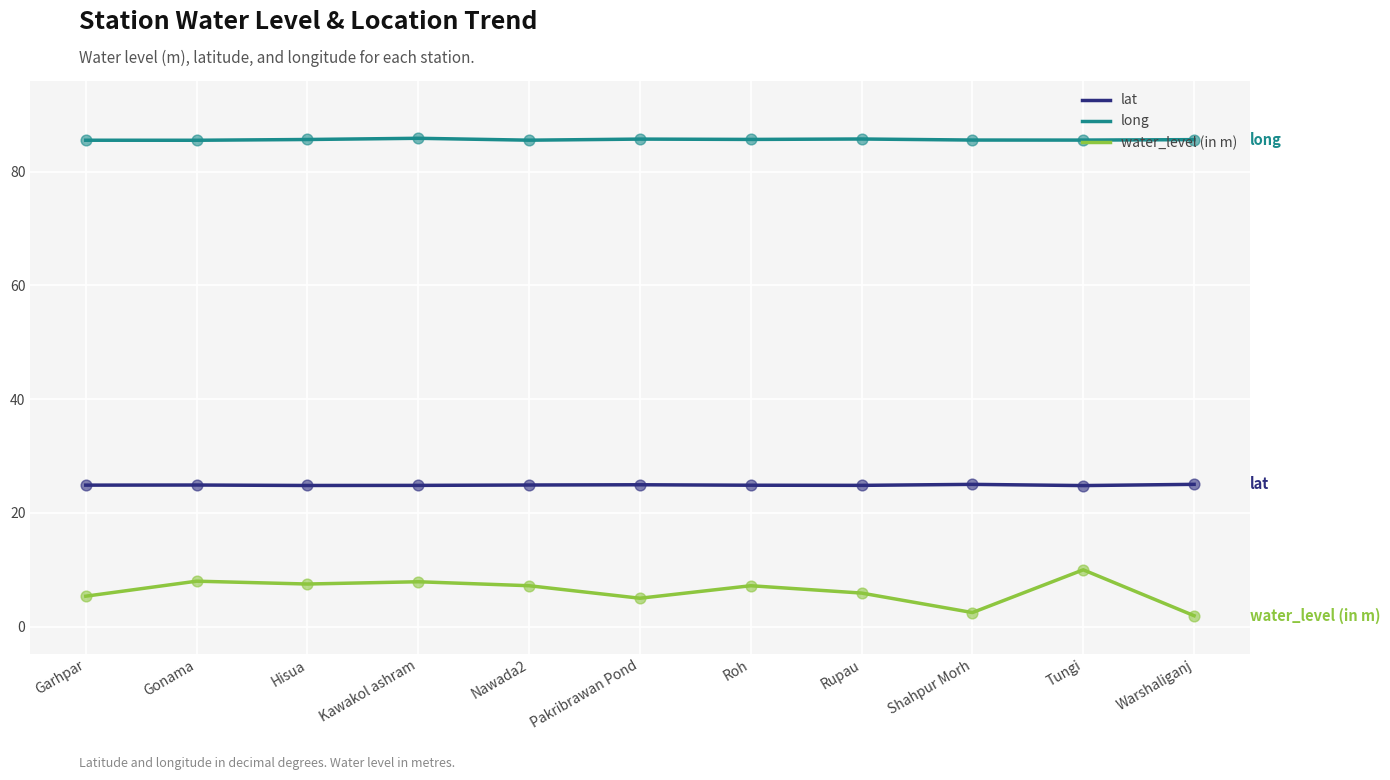

What are all the series names shown in the legend?

lat, long, water_level (in m)